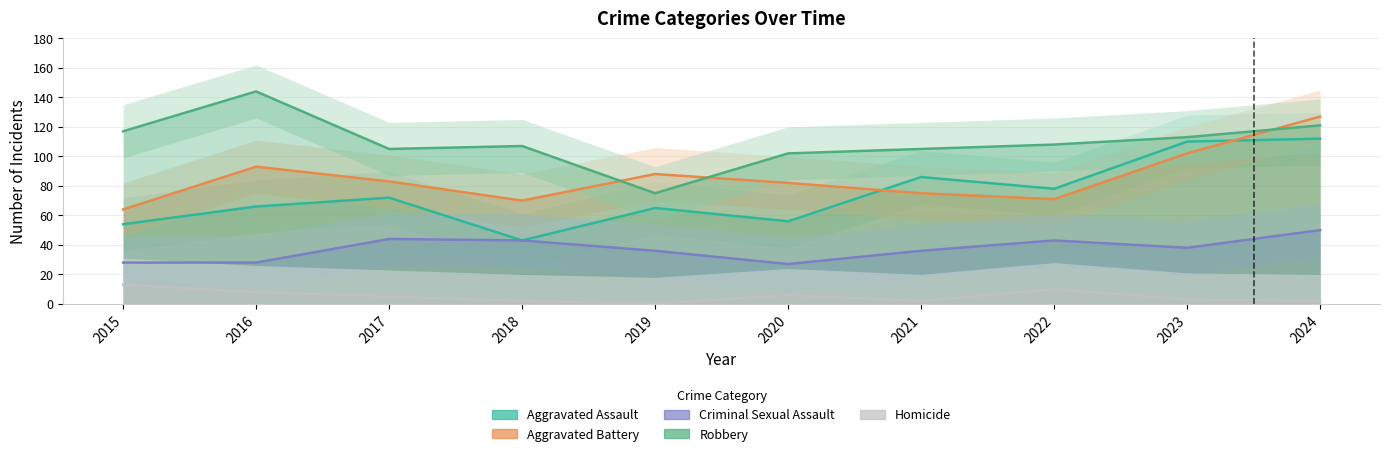

At 2020, list the series in order from smallest to largest.

Homicide, Criminal Sexual Assault, Aggravated Assault, Aggravated Battery, Robbery